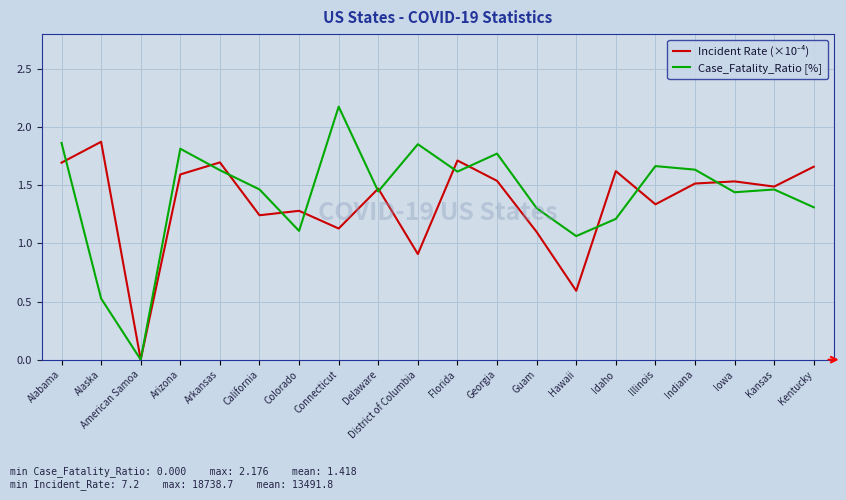

What is the difference between the highest and lowest values at Idaho?

0.4